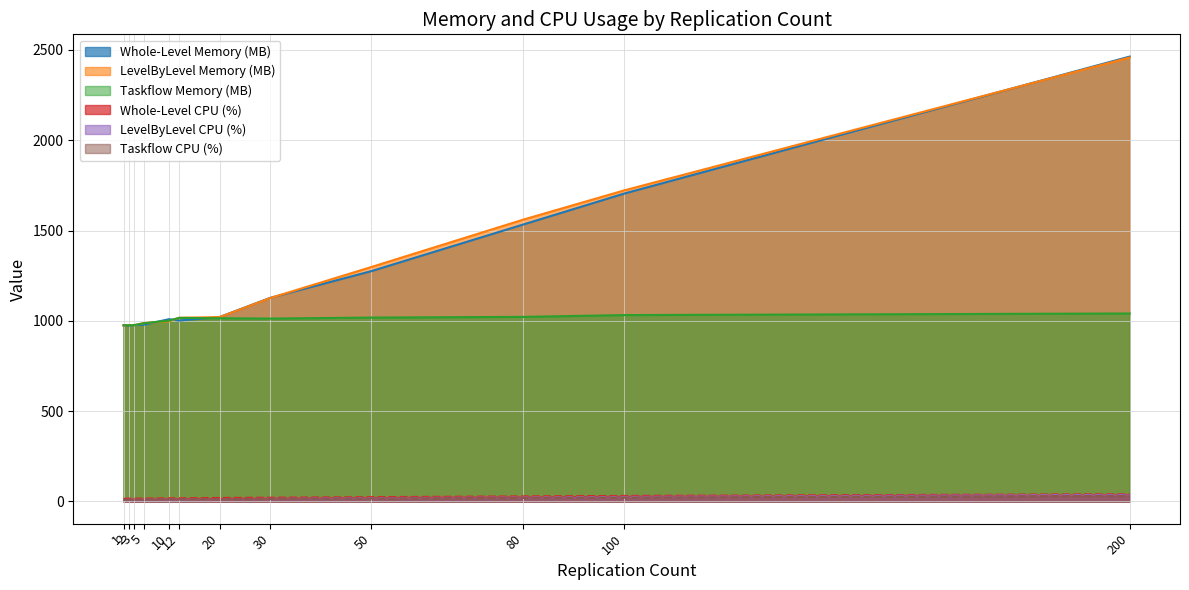

At which label is Whole-Level Memory (MB) closest to 1718?

100